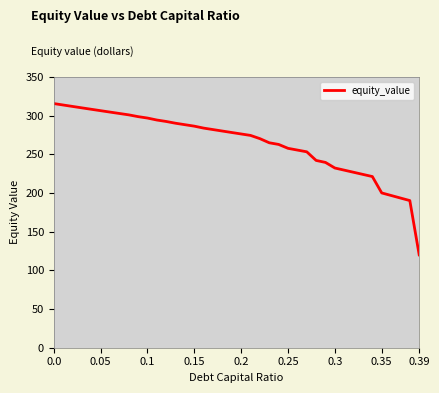

What is the maximum value shown in the chart?

315.7